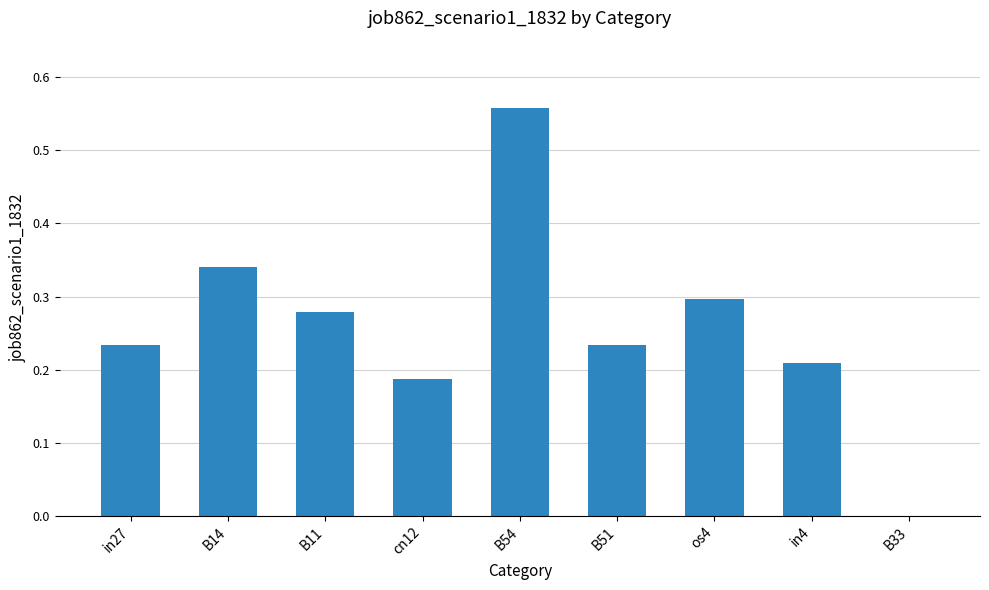

Which label corresponds to the largest value in the chart?

B54